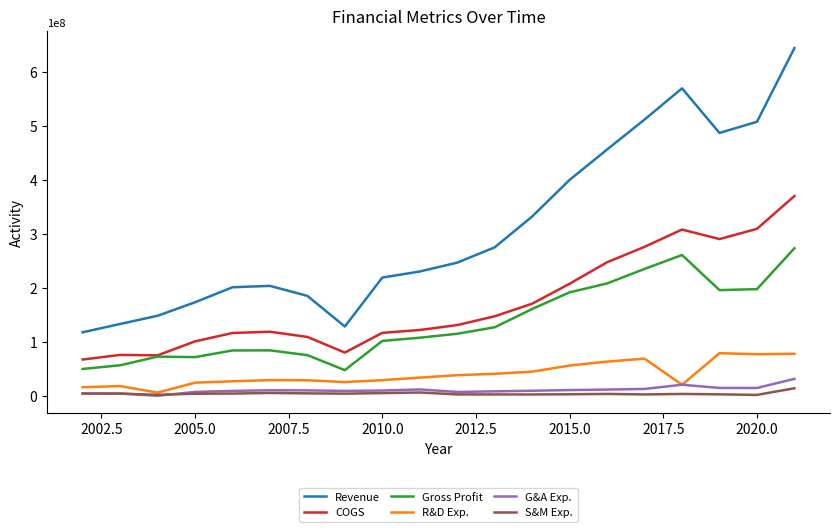

Which series has the largest total across all categories?

Revenue